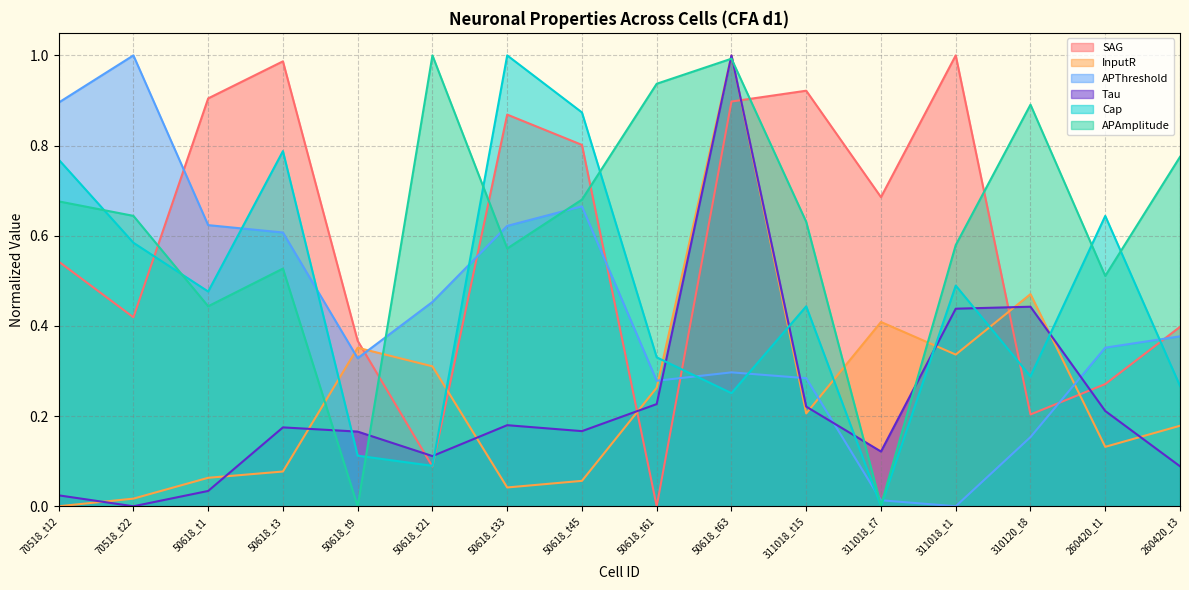

Between 260420_t1 and 70518_t22, which is larger?

70518_t22